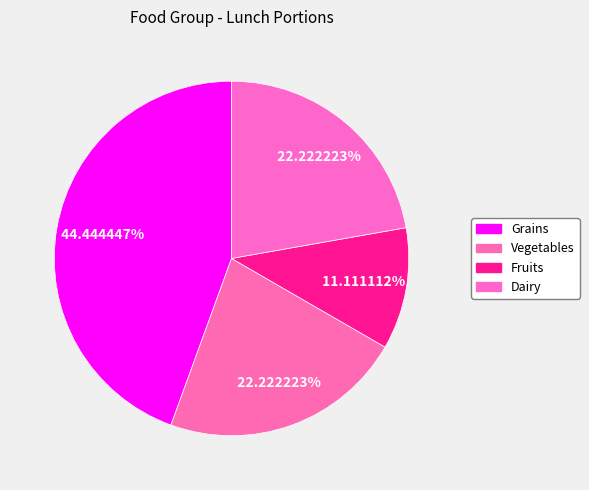

Does Grains represent more than half of the total?

No